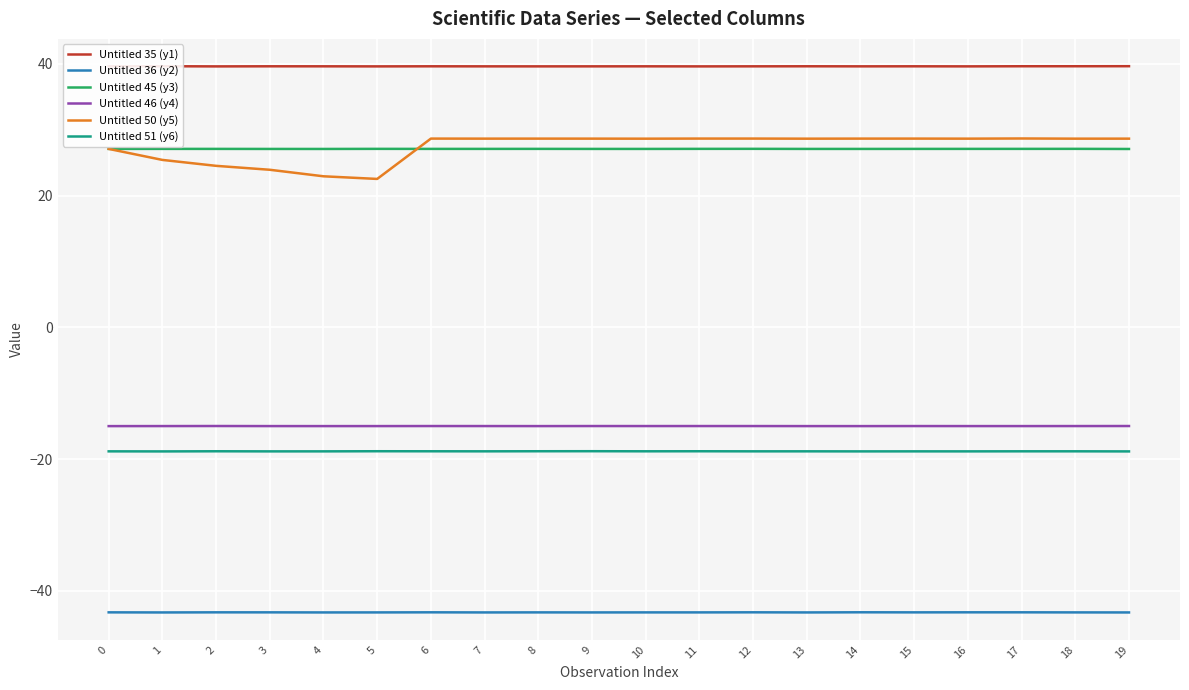

True or false: Untitled 51 (y6) and Untitled 45 (y3) cross at least once.

False